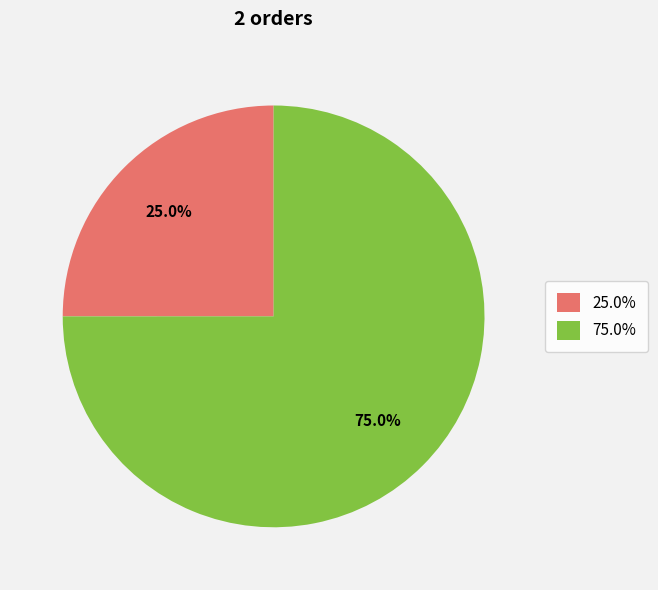

What is the ratio of the value at 75.0% to the value at 25.0%?

3.0